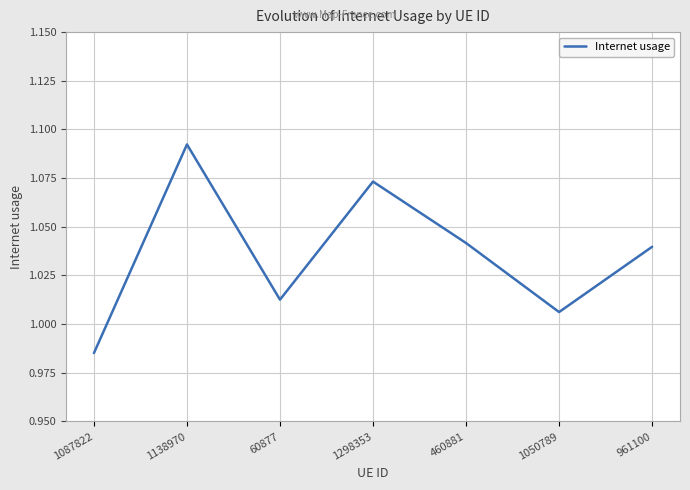

What position from the left is 1050789?

6